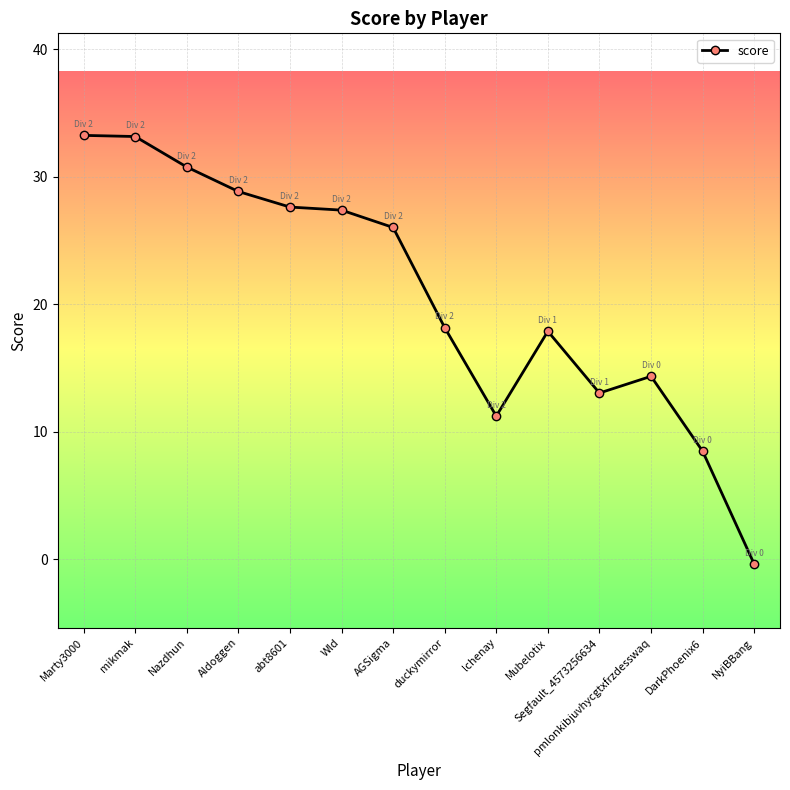

True or false: there are more than 0 points higher than both neighbors.

True